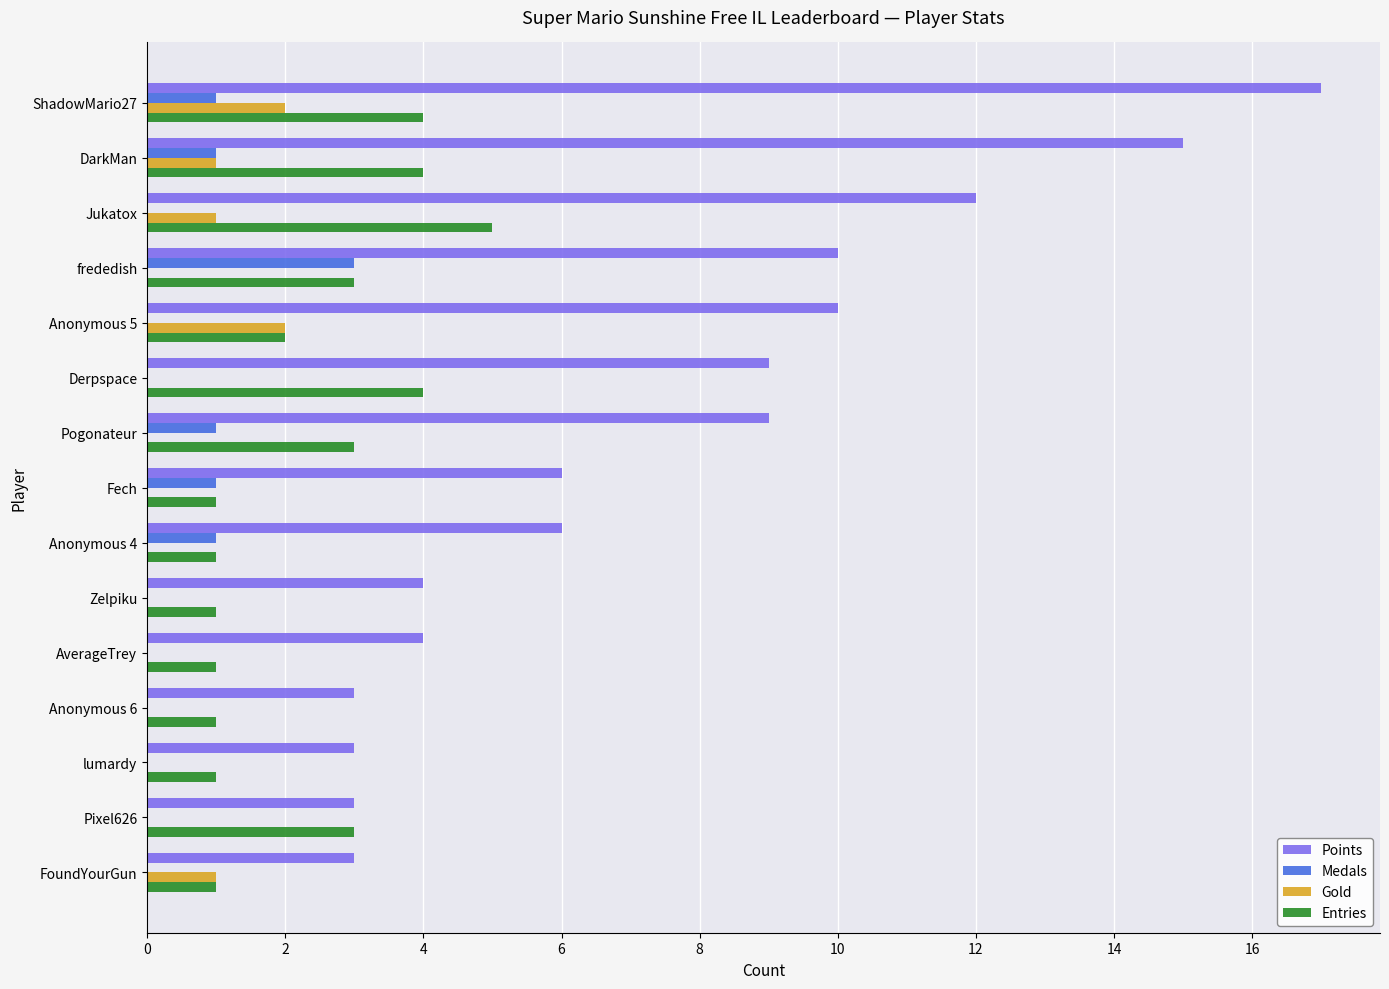

At which category is the sum across all series the highest?

ShadowMario27